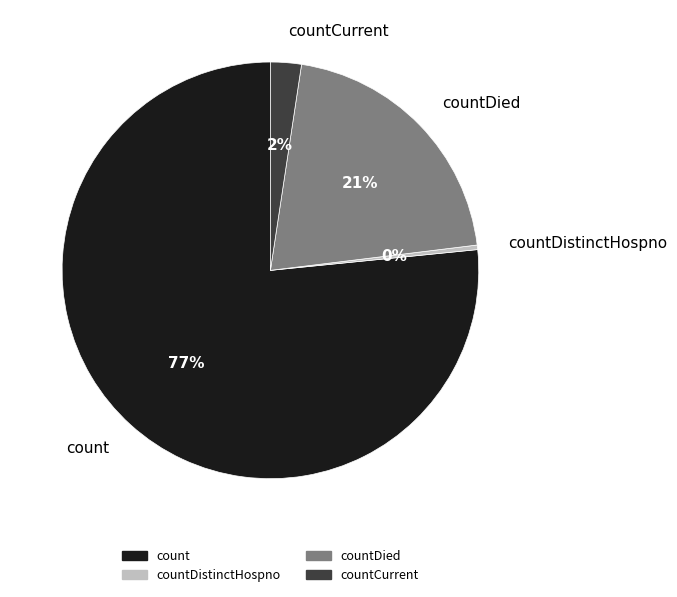

Count the number of slices in the pie.

4